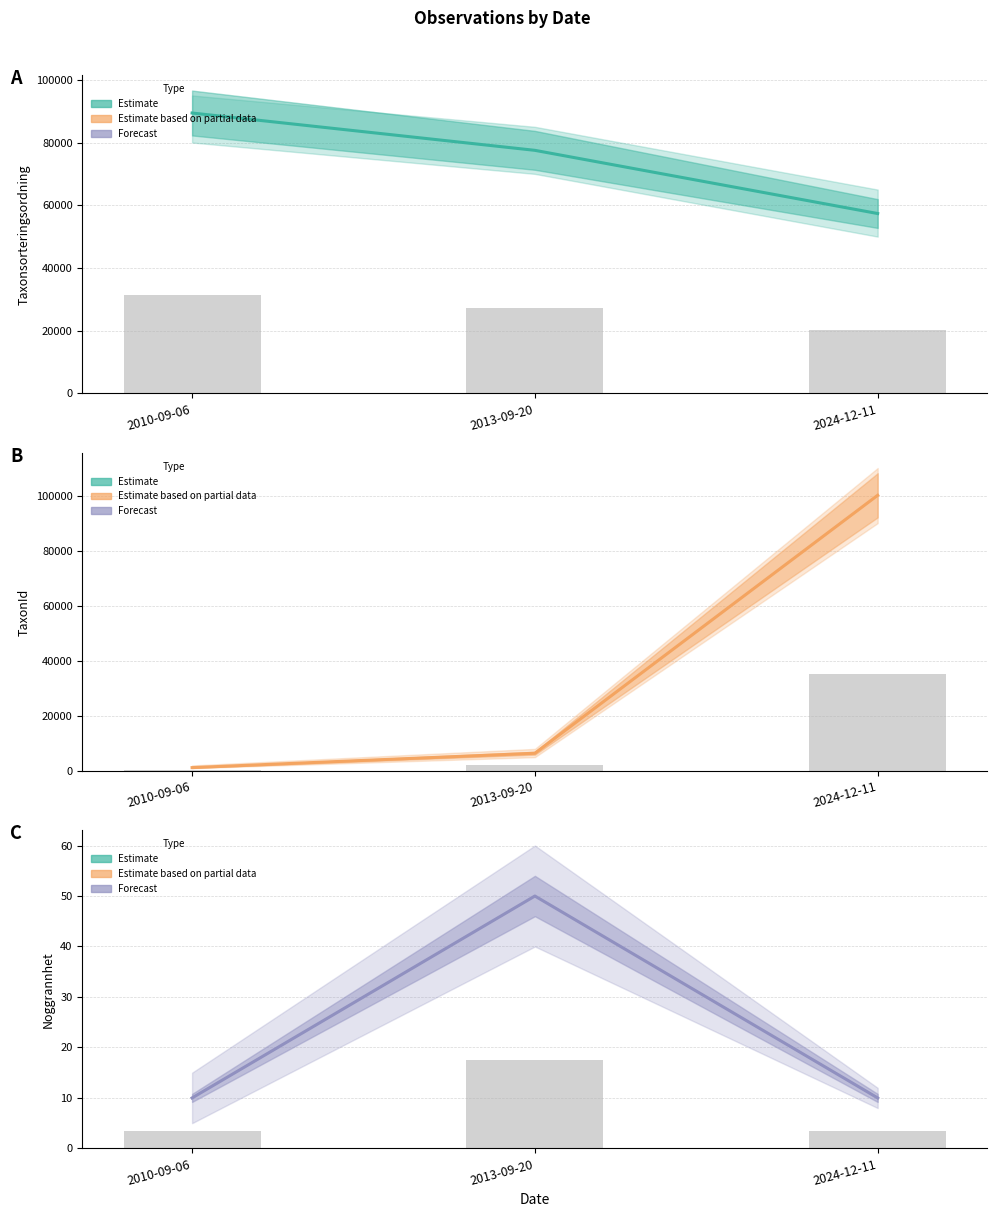

Reading right to left, list all the values displayed in this chart.

Taxonsorteringsordning: 57357	77506	89405
TaxonId: 100109	6425	1204
Noggrannhet: 10	50	10